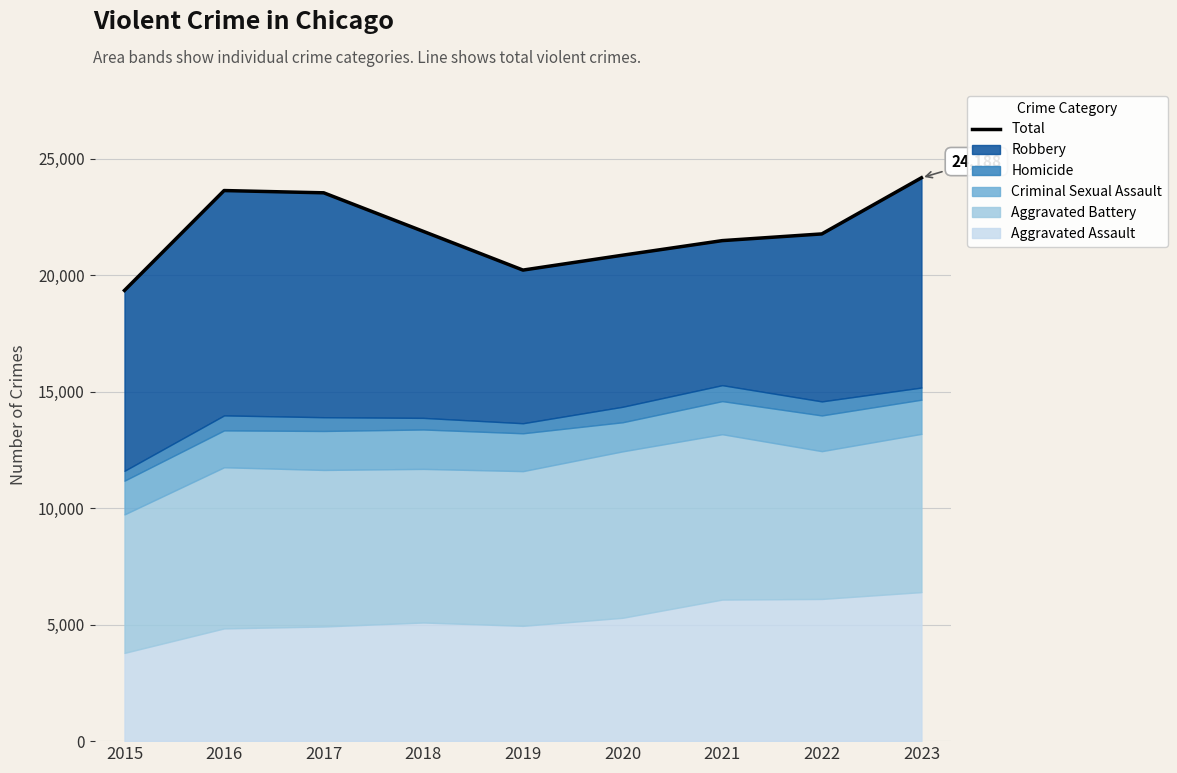

What is the minimum value shown in the chart?

19352